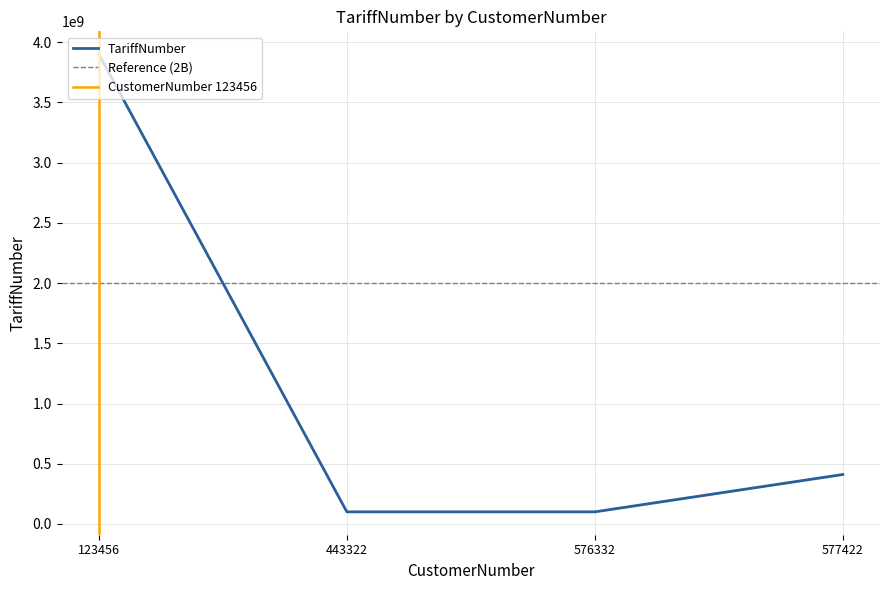

Which label corresponds to the smallest value in the chart?

443322